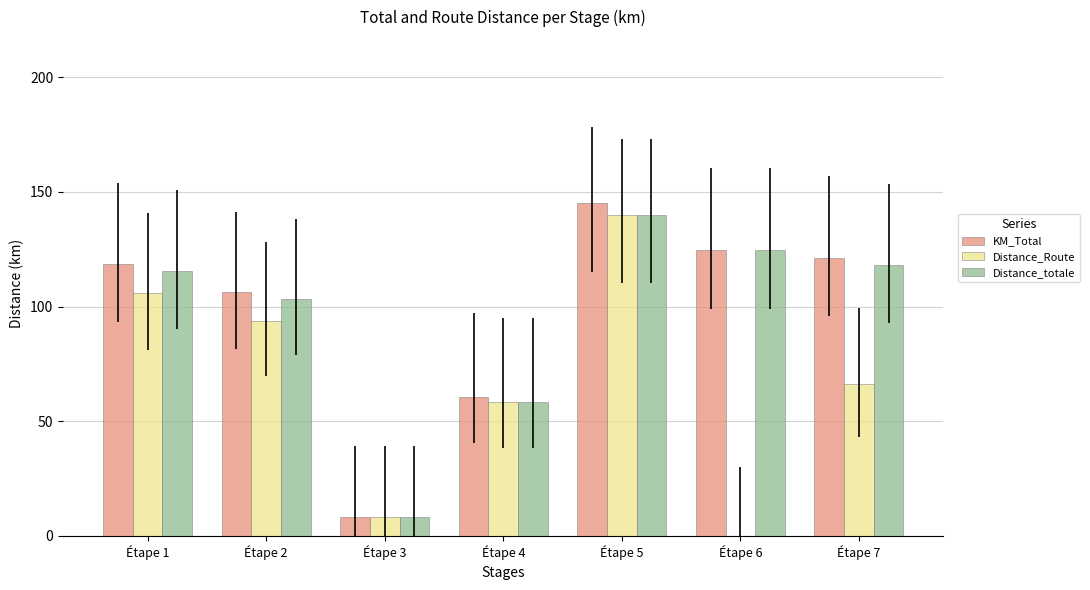

Between Étape 3 and Étape 5, which series saw the biggest shift?

KM_Total